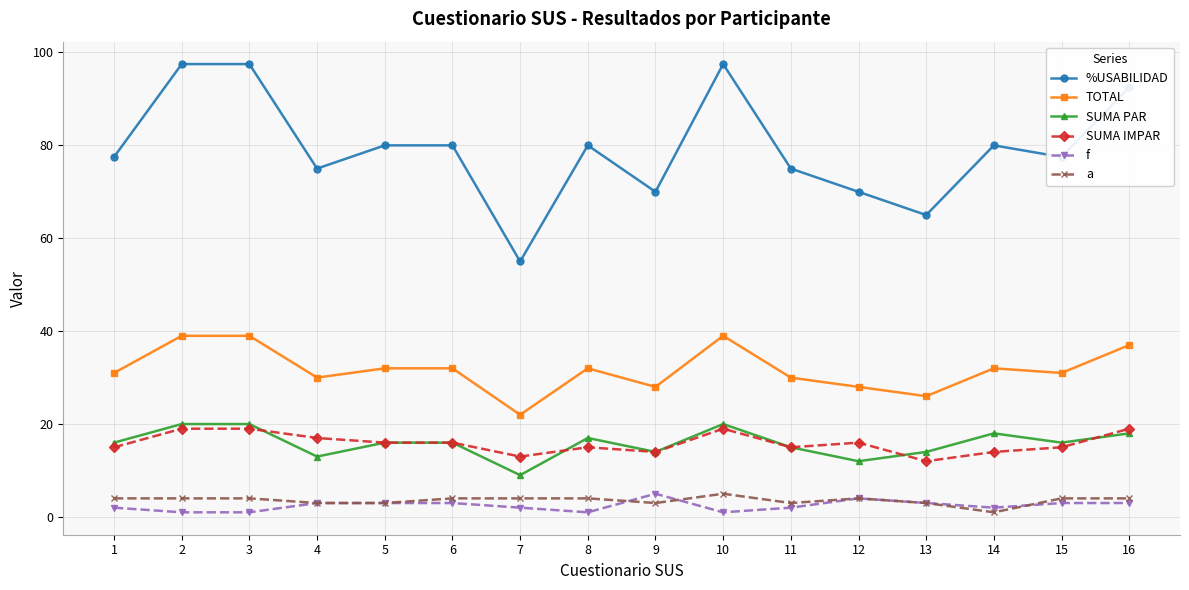

What is the value of the a point at the 6th from the left?

4.0